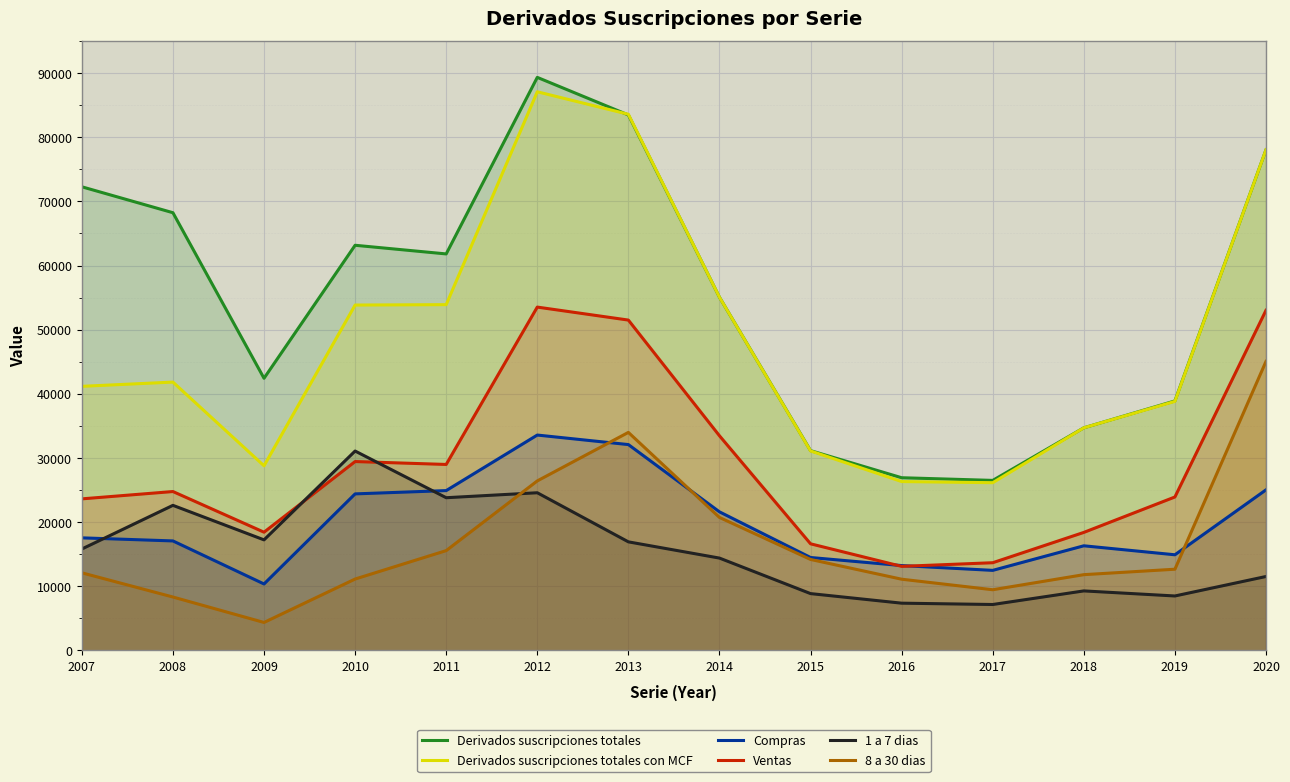

The 8 a 30 dias series shows 6285 at 2015. True or false?

False